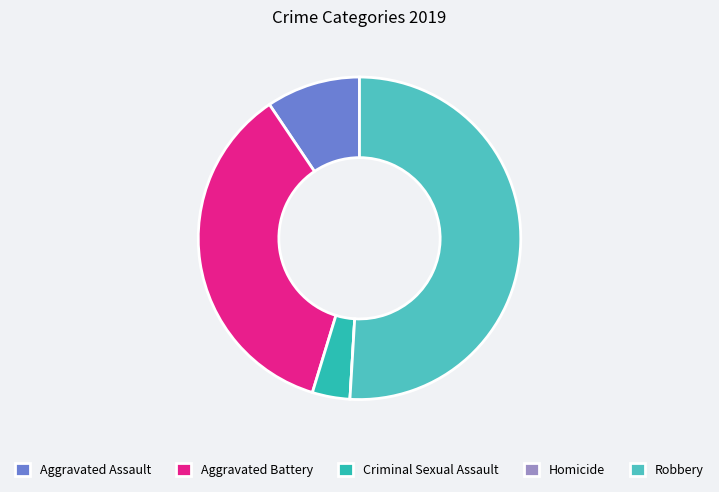

To the nearest percent, what is the average slice percentage?

20%